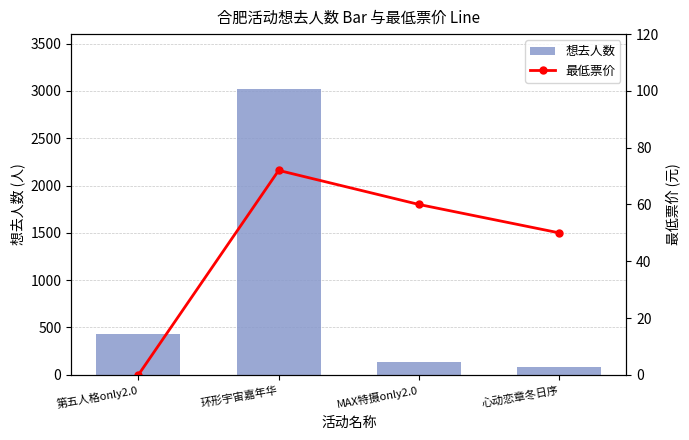

How many data points in 最低票价 are above 60?

1